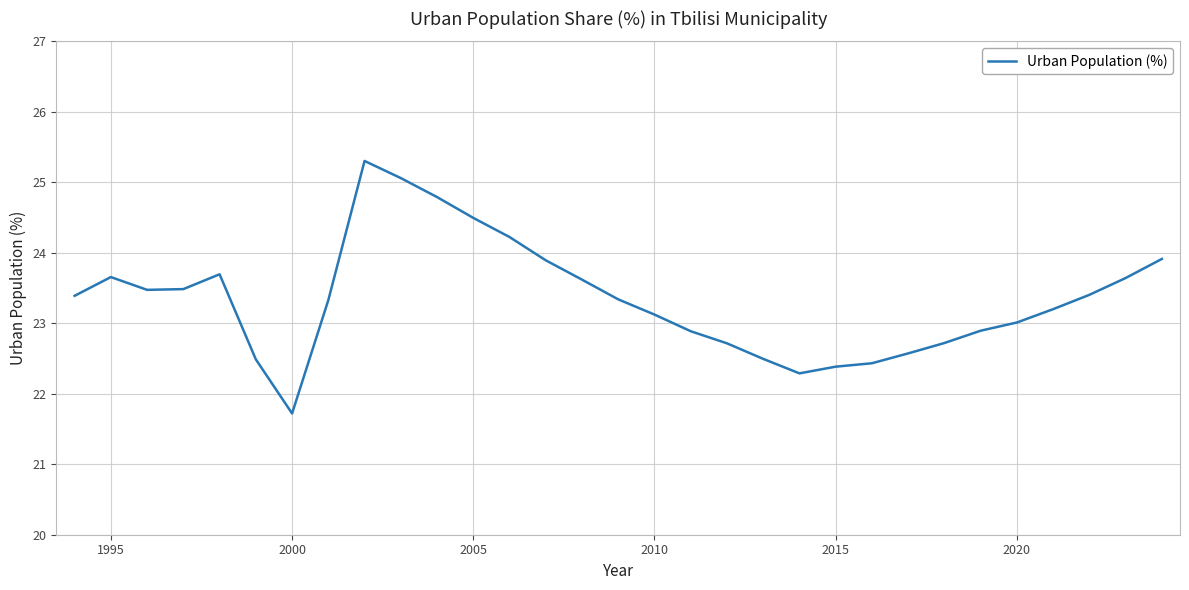

What is the minimum value shown in the chart?

21.7